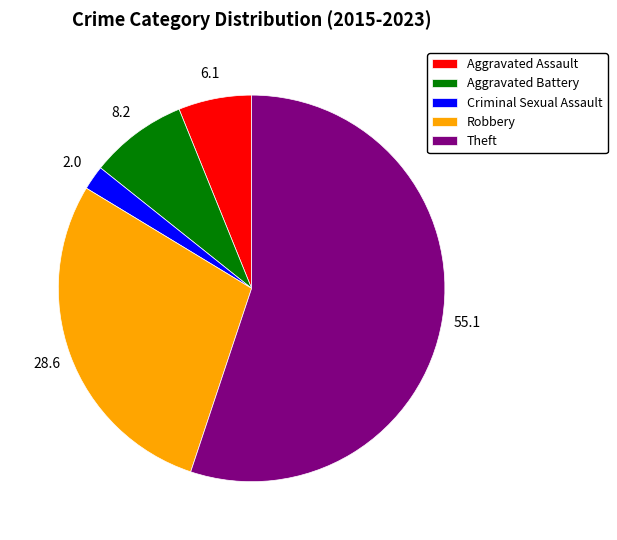

Rank the categories by value from lowest to highest.

Criminal Sexual Assault, Aggravated Assault, Aggravated Battery, Robbery, Theft